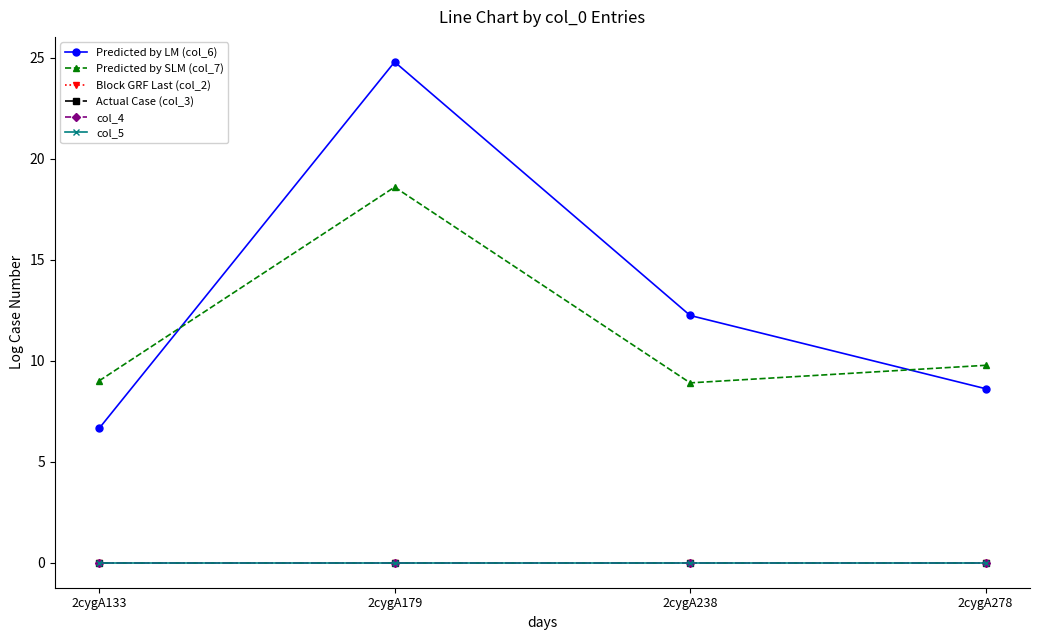

Is this an area chart (filled region under the line)?

No